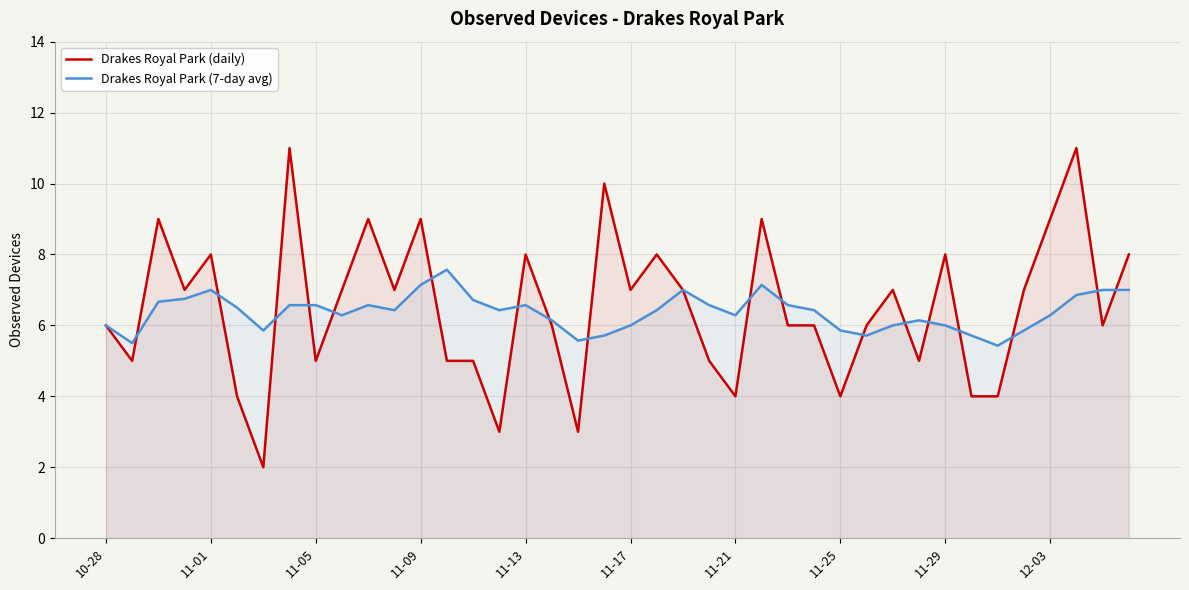

Rank the series by their maximum value, from lowest to highest.

Drakes Royal Park (7-day avg), Drakes Royal Park (daily)